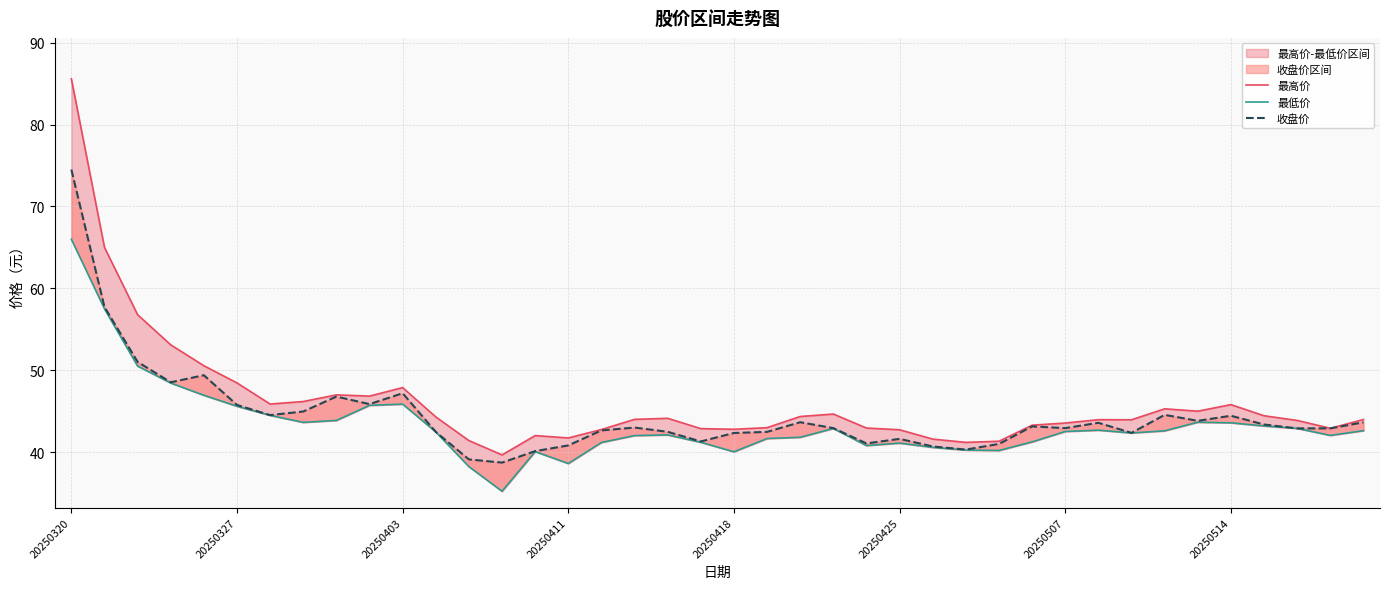

At which label does 最高价 first exceed 44?

20250320